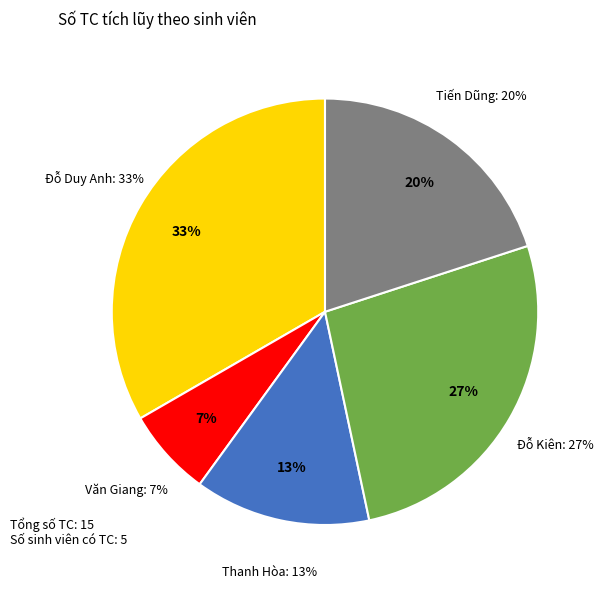

To the nearest percent, what percentage of the pie is Văn Giang?

7%